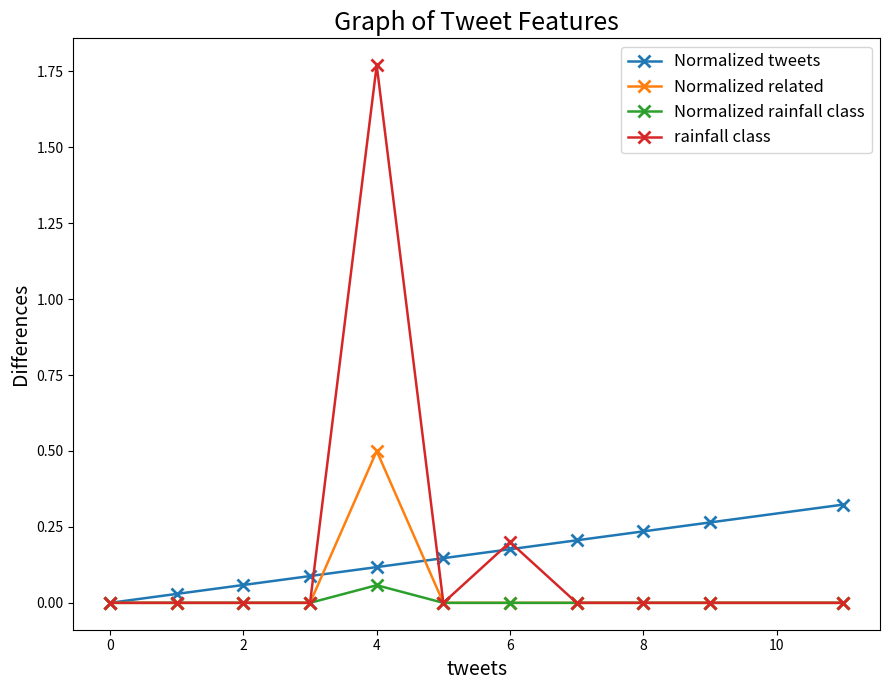

List the series in order of their peak value, highest first.

rainfall class, Normalized related, Normalized tweets, Normalized rainfall class